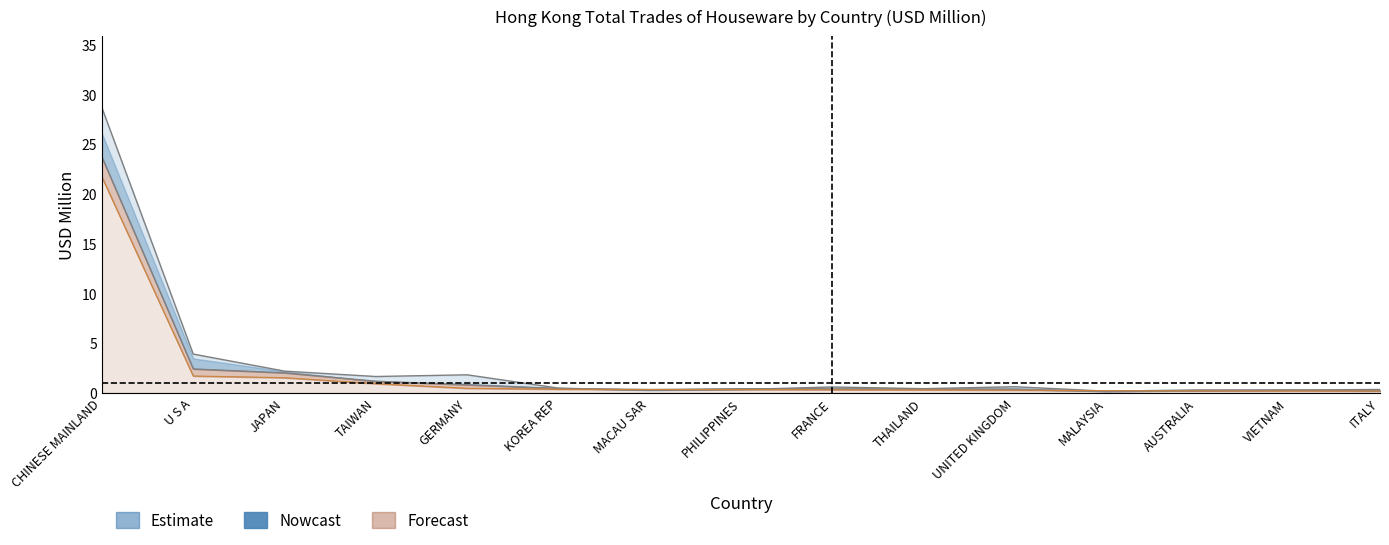

What is the value of the 201712 point at the 2nd from the left?

3.9